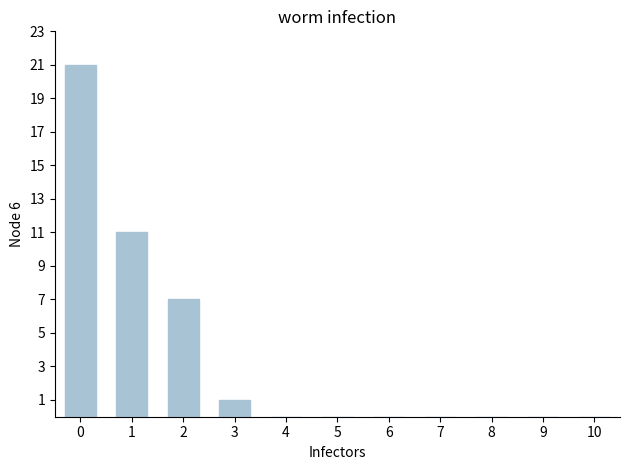

True or false: the data shows 0 at 10.

True